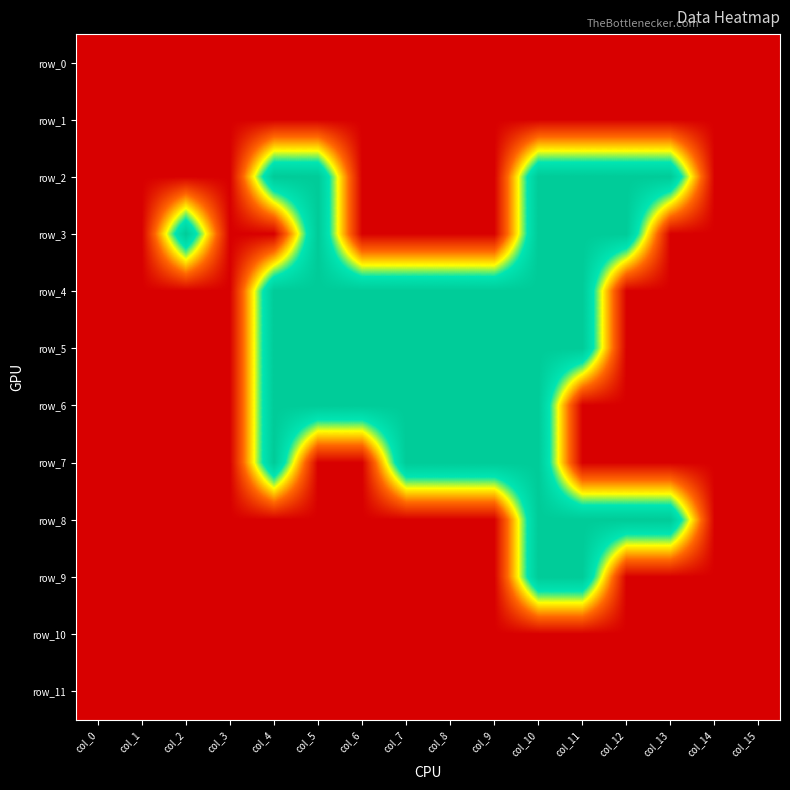

What is the average value of the row_11 series?

-1